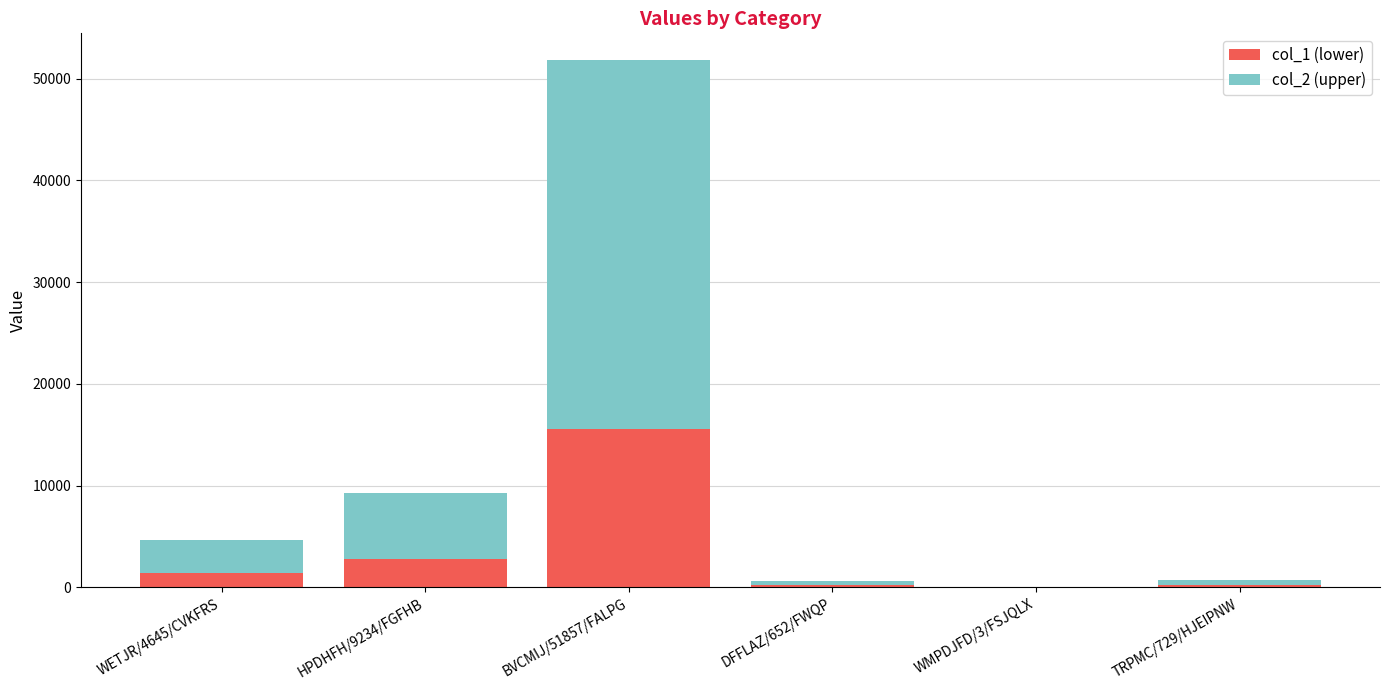

Which category has the highest value in the col_1 (lower) series?

BVCMIJ/51857/FALPG